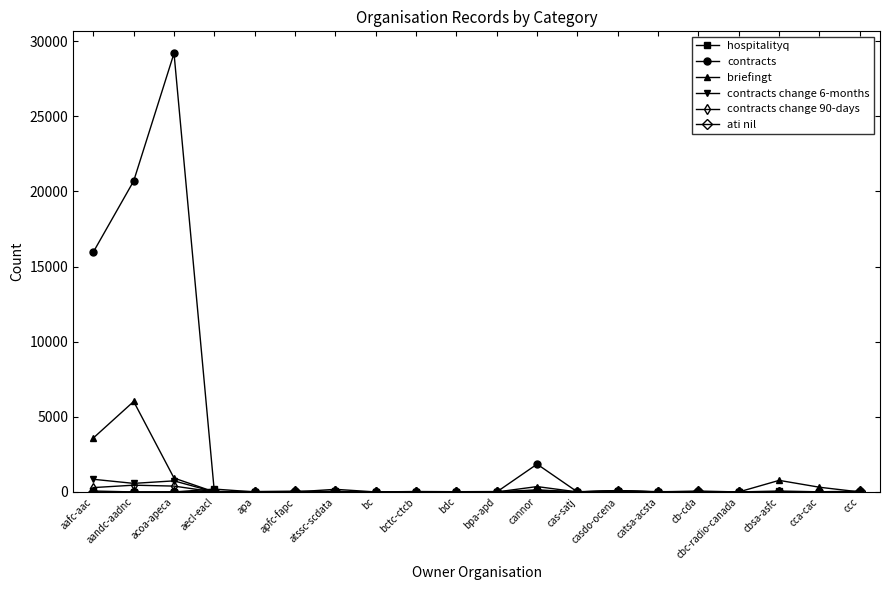

Where is the first local maximum for briefingt?

aandc-aadnc